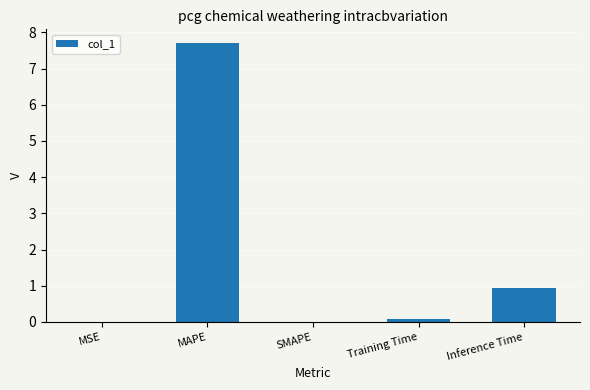

What is the sum of all values?

8.7